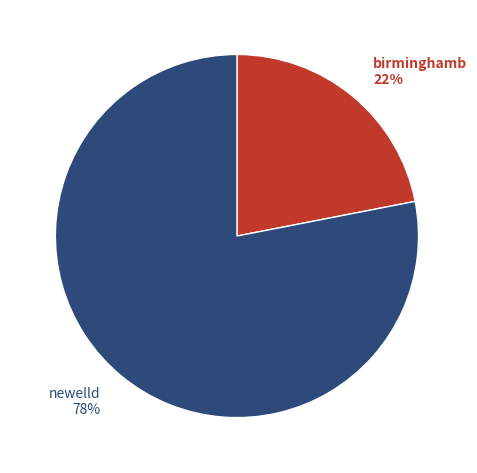

Rank the categories by value from lowest to highest.

birminghamb, newelld